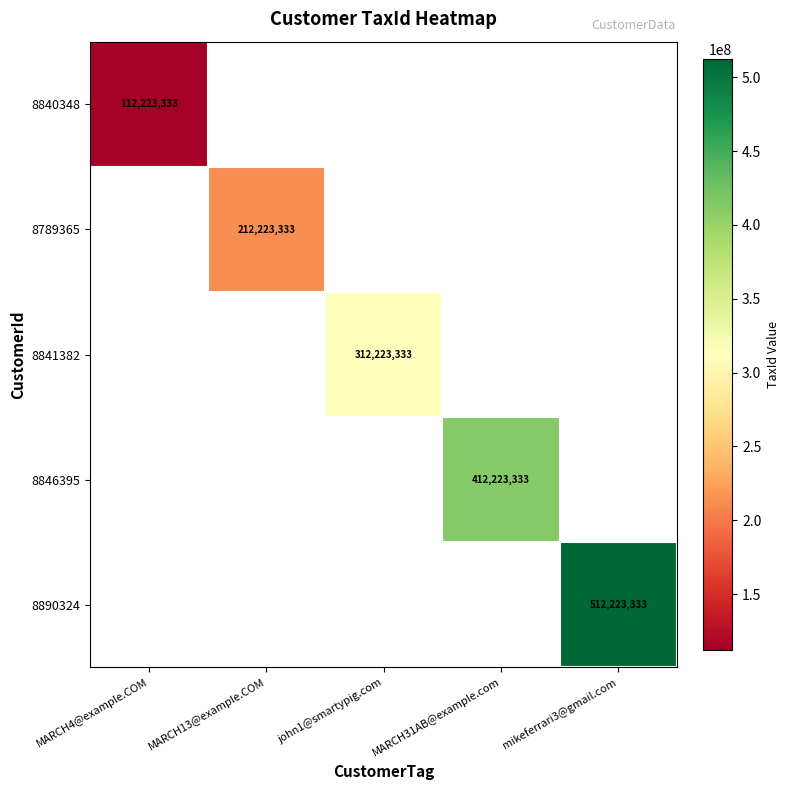

What is the maximum value shown in the chart?

512223333.0